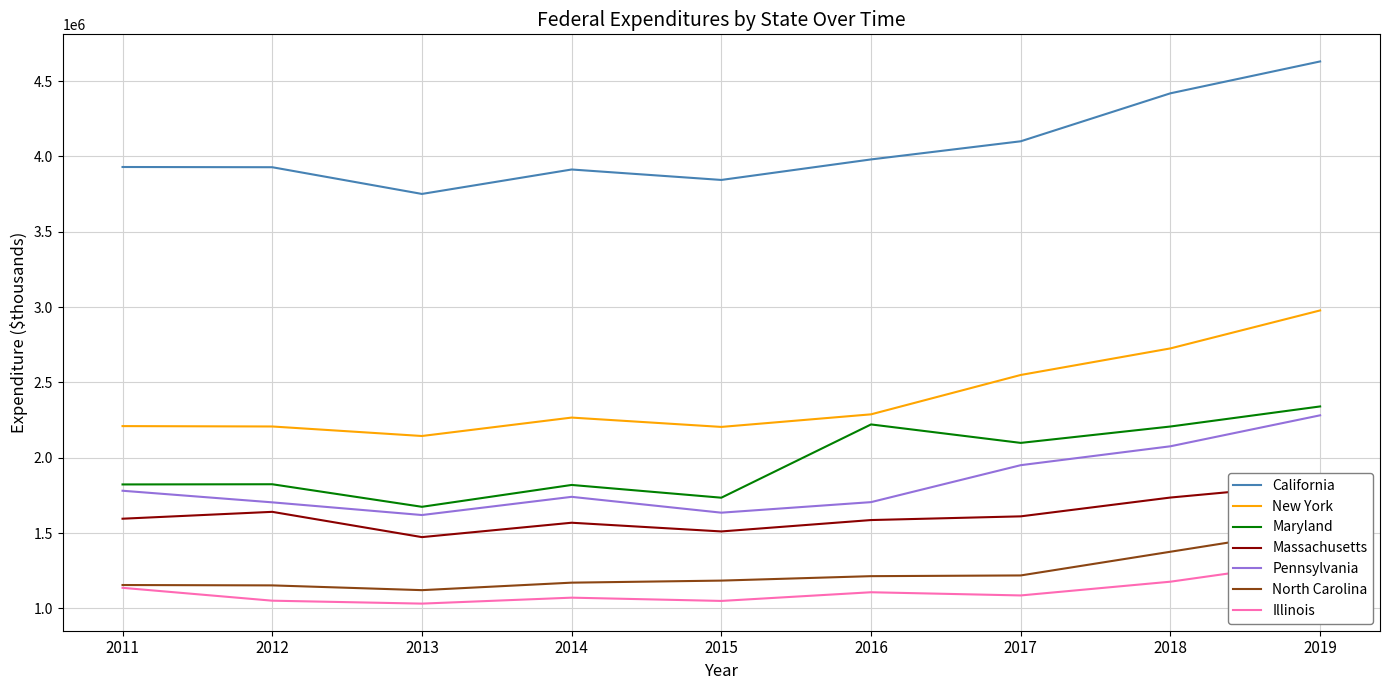

What is the difference between the North Carolina values at 2012 and 2018?

223344.5